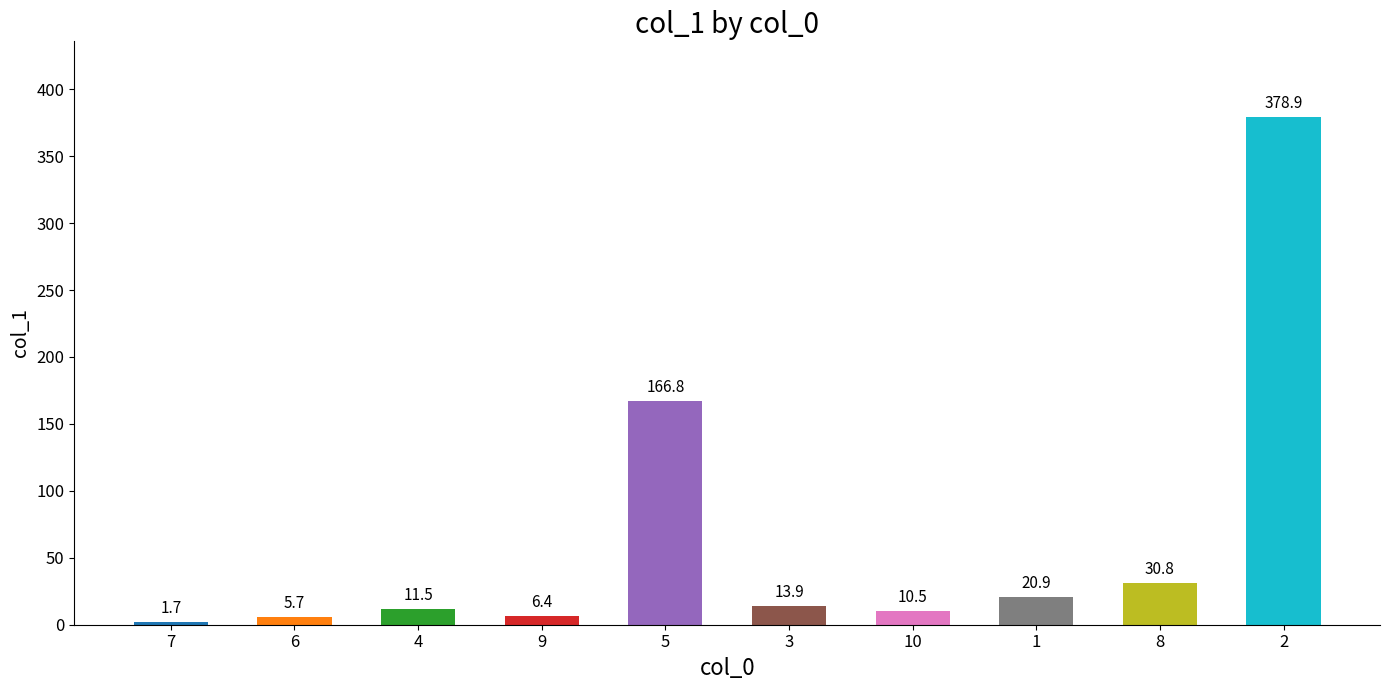

Which category has the lowest value across all series?

7